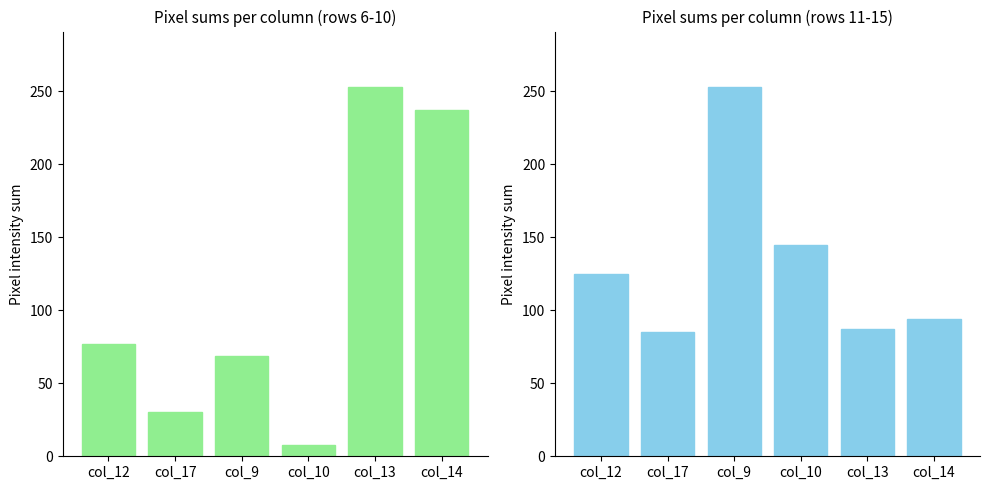

What is the difference between the values at col_13 and col_9?

166